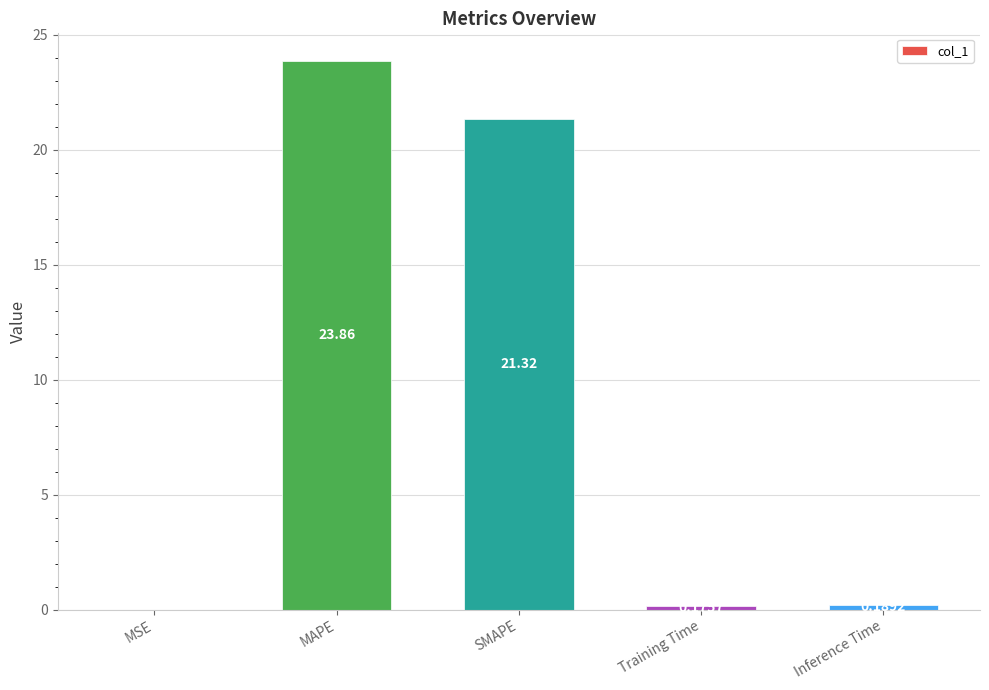

At which label is the value closest to 11?

SMAPE